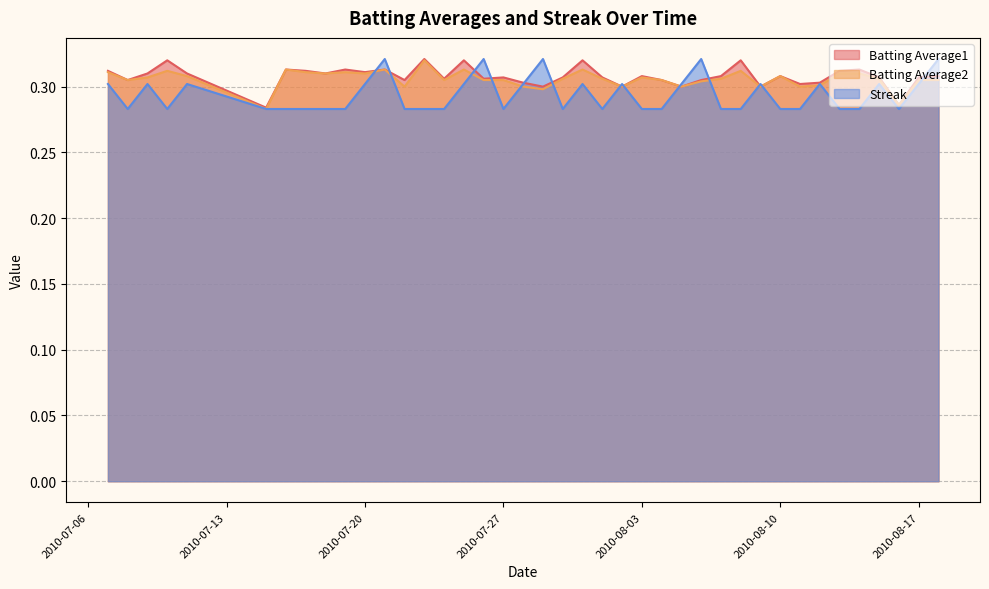

Reading left to right, transcribe all the data shown in this chart.

Batting Average1: 2010-07-07=0.3	2010-07-08=0.3	2010-07-09=0.3	2010-07-10=0.3	2010-07-11=0.3	2010-07-15=0.3	2010-07-16=0.3	2010-07-17=0.3	2010-07-18=0.3	2010-07-19=0.3	2010-07-20=0.3	2010-07-21=0.3	2010-07-22=0.3	2010-07-23=0.3	2010-07-24=0.3	2010-07-25=0.3	2010-07-26=0.3	2010-07-27=0.3	2010-07-28=0.3	2010-07-29=0.3	2010-07-30=0.3	2010-07-31=0.3	2010-08-01=0.3	2010-08-02=0.3	2010-08-03=0.3	2010-08-04=0.3	2010-08-05=0.3	2010-08-06=0.3	2010-08-07=0.3	2010-08-08=0.3	2010-08-09=0.3	2010-08-10=0.3	2010-08-11=0.3	2010-08-12=0.3	2010-08-13=0.3	2010-08-14=0.3	2010-08-15=0.3	2010-08-16=0.3	2010-08-17=0.3	2010-08-18=0.3
Batting Average2: 2010-07-07=0.3	2010-07-08=0.3	2010-07-09=0.3	2010-07-10=0.3	2010-07-11=0.3	2010-07-15=0.3	2010-07-16=0.3	2010-07-17=0.3	2010-07-18=0.3	2010-07-19=0.3	2010-07-20=0.3	2010-07-21=0.3	2010-07-22=0.3	2010-07-23=0.3	2010-07-24=0.3	2010-07-25=0.3	2010-07-26=0.3	2010-07-27=0.3	2010-07-28=0.3	2010-07-29=0.3	2010-07-30=0.3	2010-07-31=0.3	2010-08-01=0.3	2010-08-02=0.3	2010-08-03=0.3	2010-08-04=0.3	2010-08-05=0.3	2010-08-06=0.3	2010-08-07=0.3	2010-08-08=0.3	2010-08-09=0.3	2010-08-10=0.3	2010-08-11=0.3	2010-08-12=0.3	2010-08-13=0.3	2010-08-14=0.3	2010-08-15=0.3	2010-08-16=0.3	2010-08-17=0.3	2010-08-18=0.3
Streak: 2010-07-07=0.3	2010-07-08=0.3	2010-07-09=0.3	2010-07-10=0.3	2010-07-11=0.3	2010-07-15=0.3	2010-07-16=0.3	2010-07-17=0.3	2010-07-18=0.3	2010-07-19=0.3	2010-07-20=0.3	2010-07-21=0.3	2010-07-22=0.3	2010-07-23=0.3	2010-07-24=0.3	2010-07-25=0.3	2010-07-26=0.3	2010-07-27=0.3	2010-07-28=0.3	2010-07-29=0.3	2010-07-30=0.3	2010-07-31=0.3	2010-08-01=0.3	2010-08-02=0.3	2010-08-03=0.3	2010-08-04=0.3	2010-08-05=0.3	2010-08-06=0.3	2010-08-07=0.3	2010-08-08=0.3	2010-08-09=0.3	2010-08-10=0.3	2010-08-11=0.3	2010-08-12=0.3	2010-08-13=0.3	2010-08-14=0.3	2010-08-15=0.3	2010-08-16=0.3	2010-08-17=0.3	2010-08-18=0.3